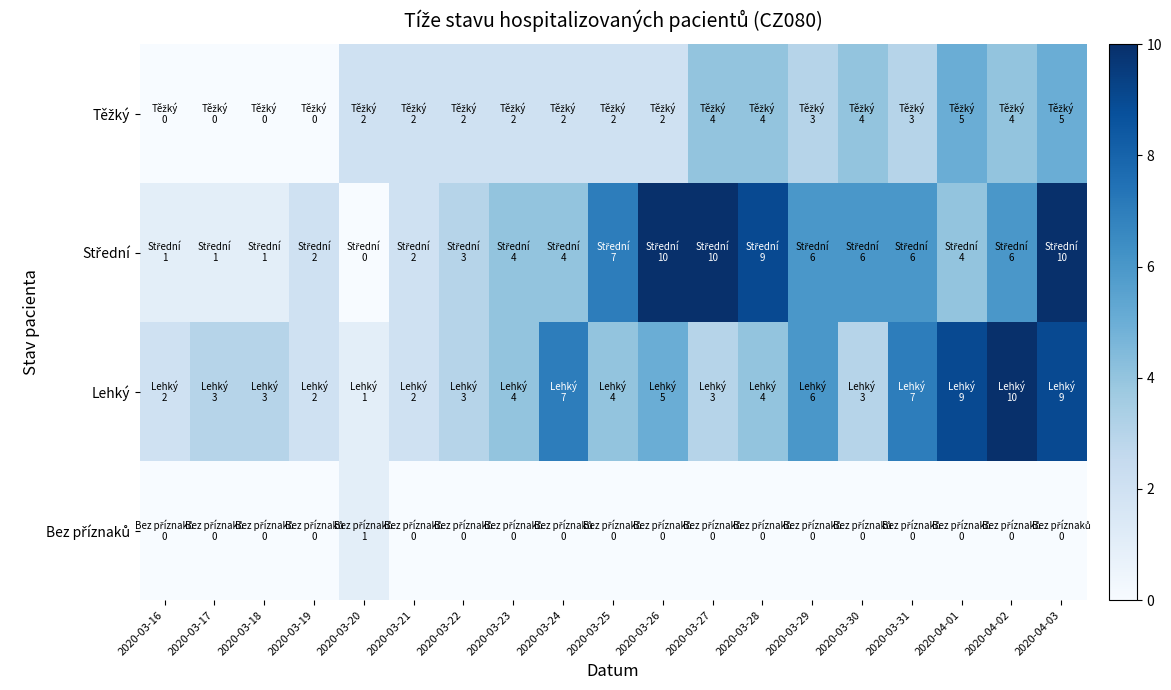

What is the difference between the highest and lowest values at 2020-03-26?

10